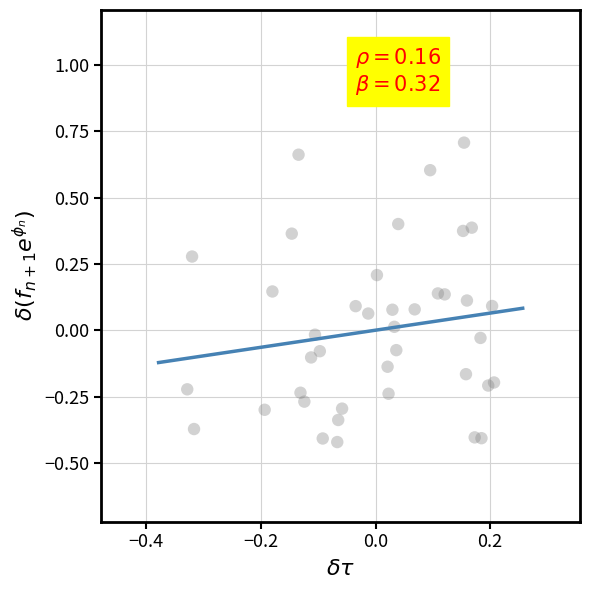

What is the range of Y values (max minus min)?

1.1